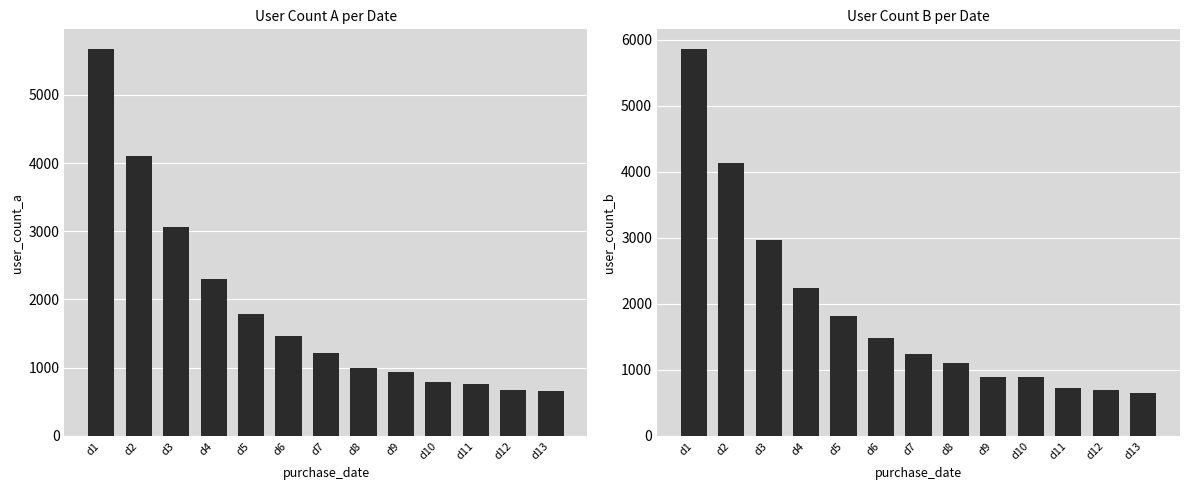

What is the value of the user_count_a bar at the 1st from the left?

5676